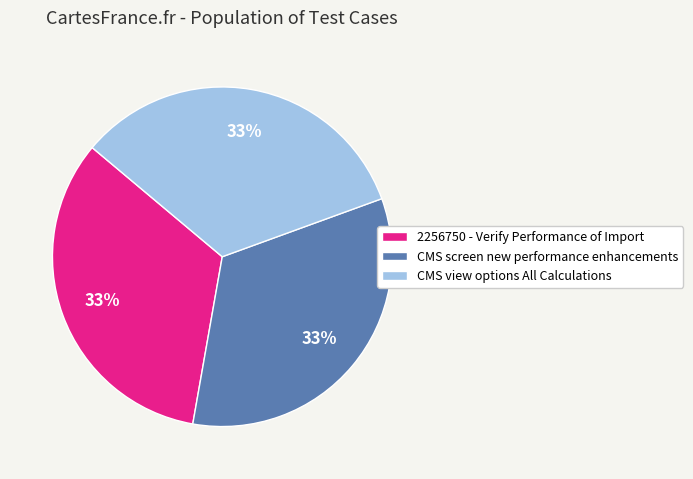

The 2256750 - Verify Performance of Import slice represents 33% of the pie. True or false?

True